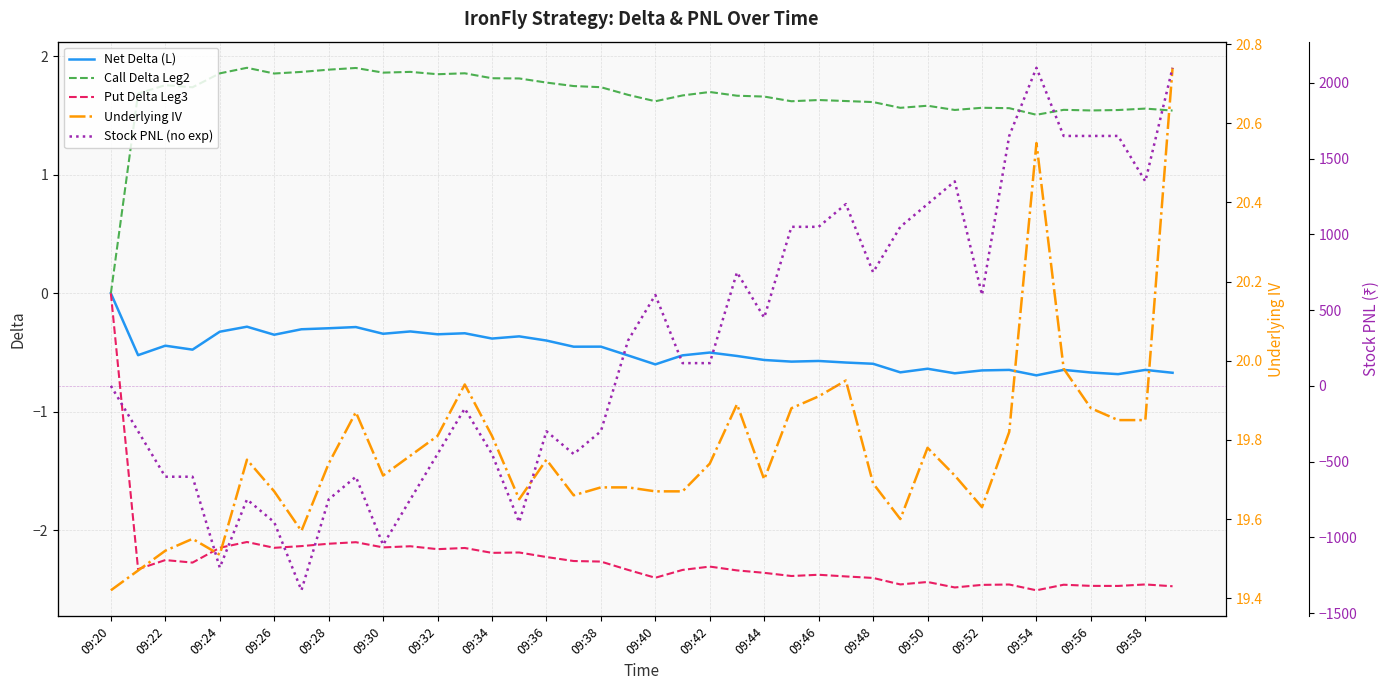

The Put Delta Leg3 series shows -1.4 at 09:26. True or false?

False